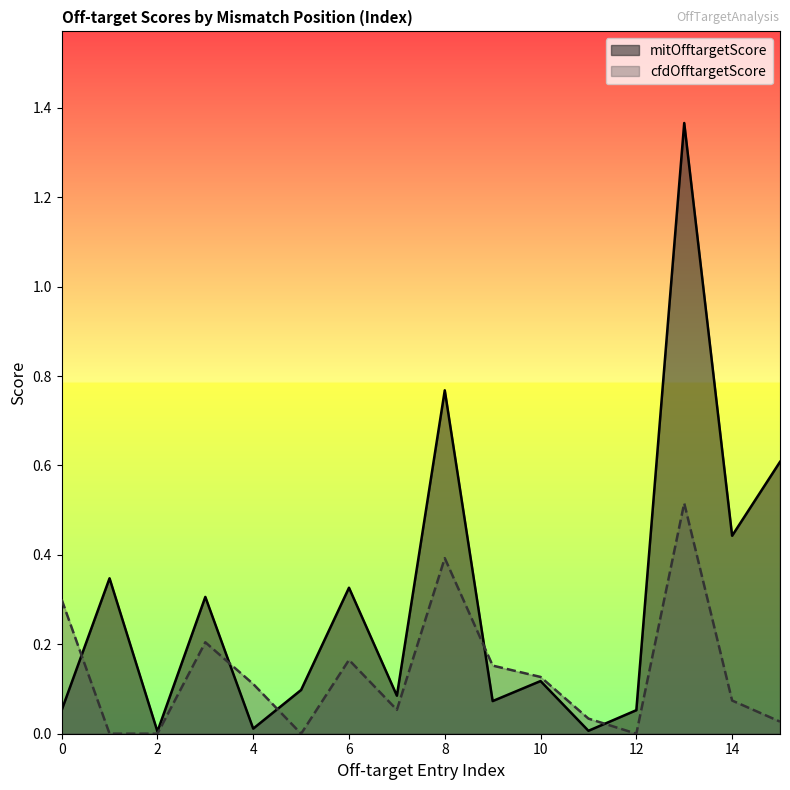

Rank the series by their maximum value, from lowest to highest.

cfdOfftargetScore, mitOfftargetScore